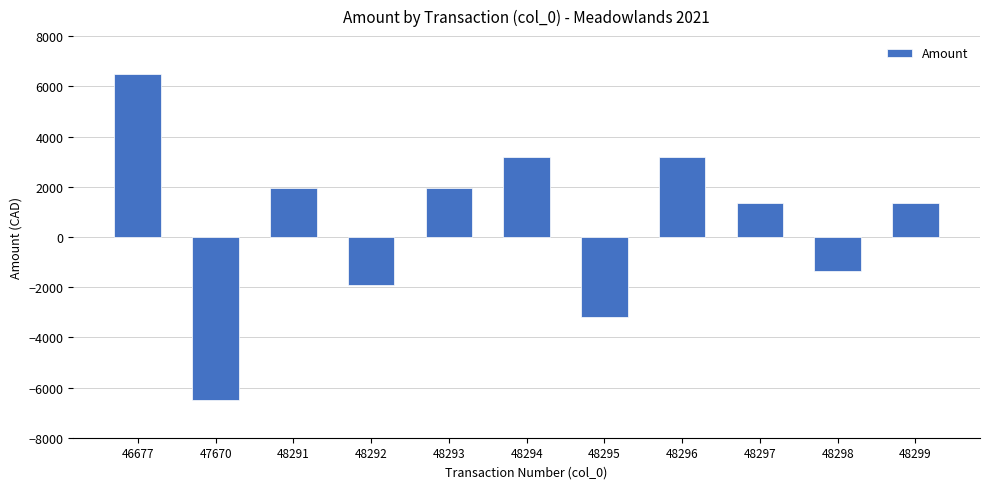

Is it true that the value at 48291 is 3225.0?

False